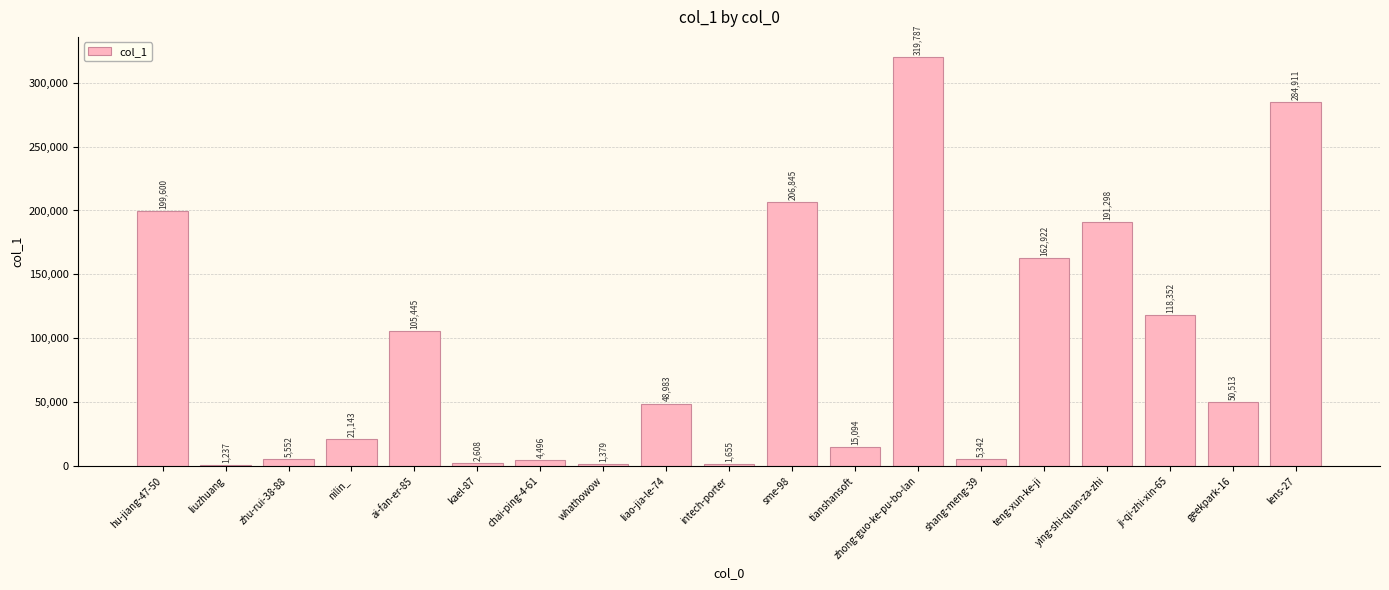

The value at nilin_ is 21143. True or false?

True